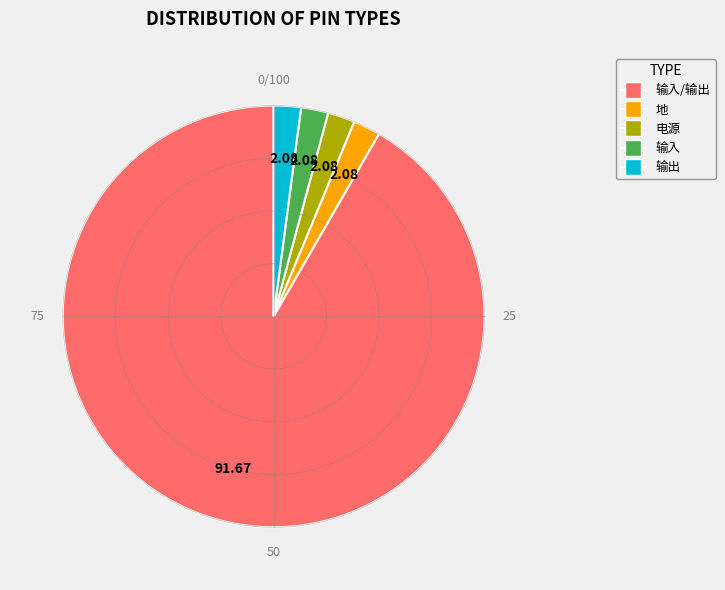

To the nearest percent, what portion does 电源 represent?

2%